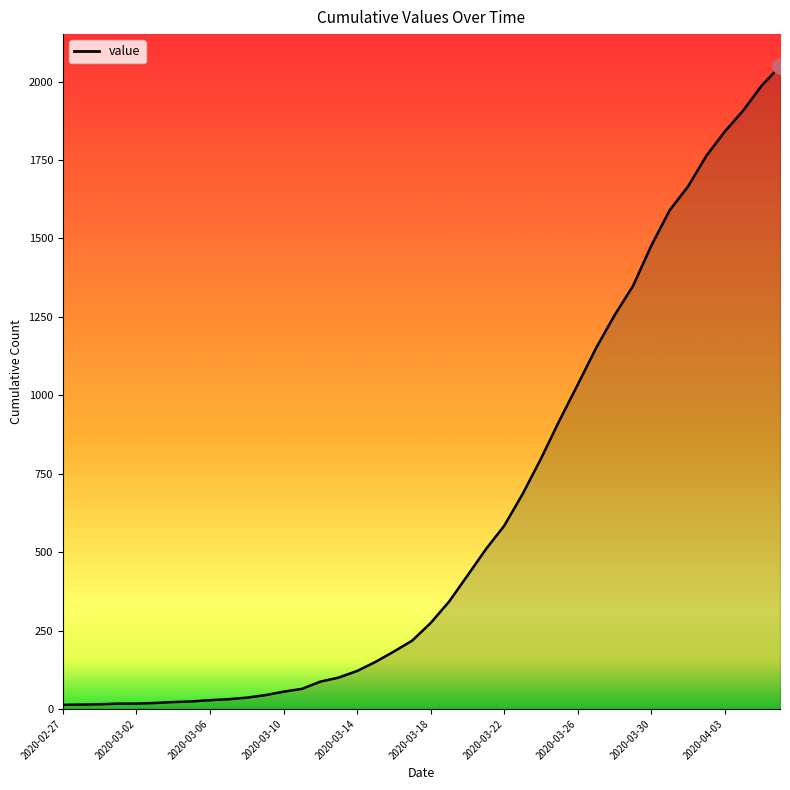

What is the maximum value shown in the chart?

2049